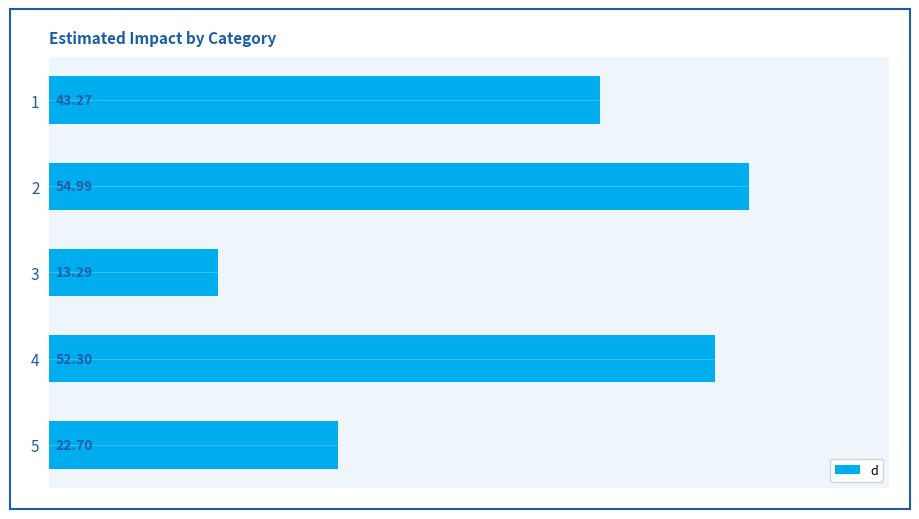

What is the minimum value shown in the chart?

13.3